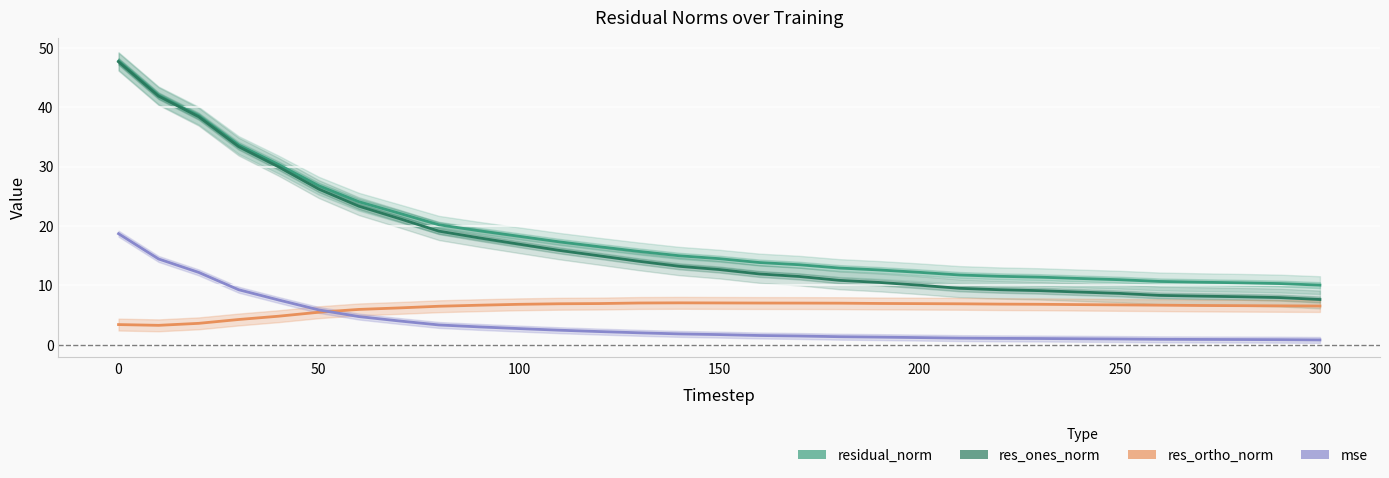

Does the chart display data point markers on the line(s)?

No